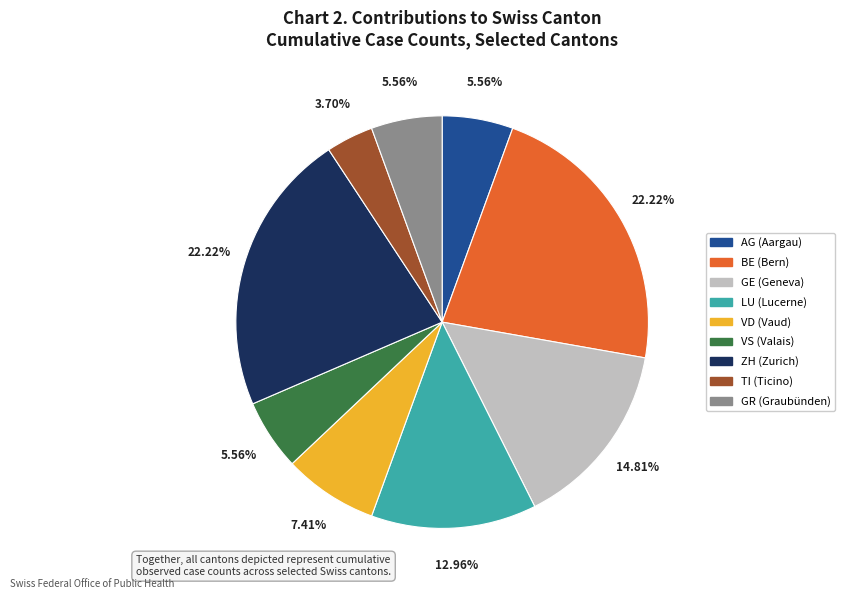

To the nearest percent, what portion does LU represent?

13%